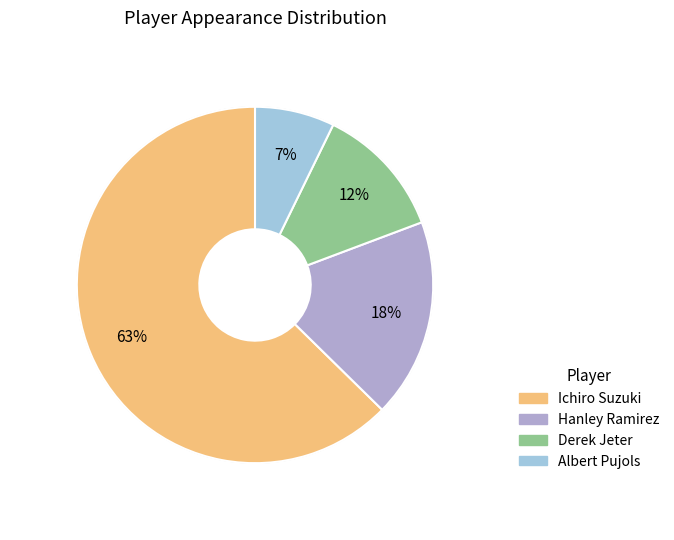

Rank the categories by value from lowest to highest.

Albert Pujols, Derek Jeter, Hanley Ramirez, Ichiro Suzuki